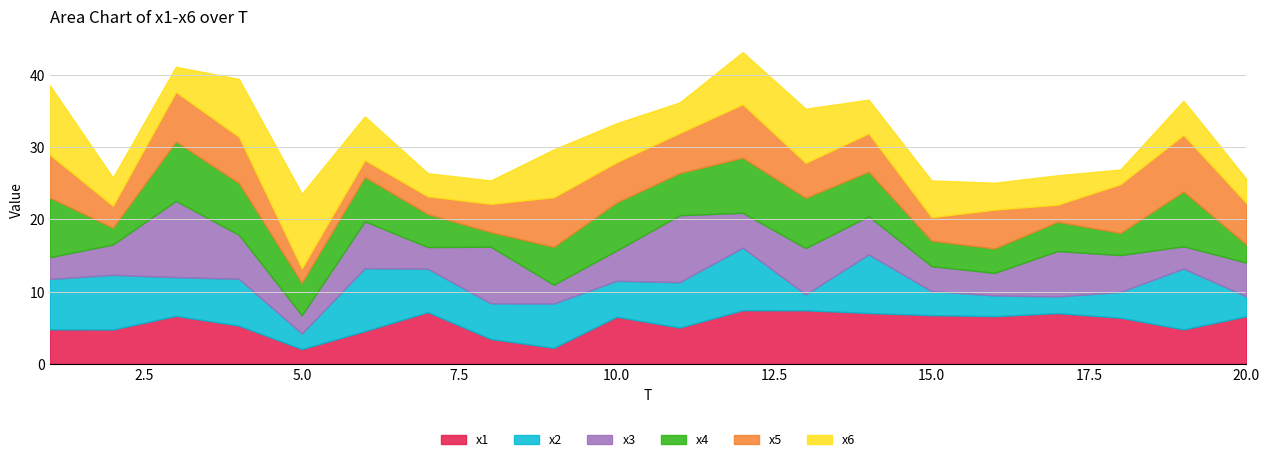

What is the sum of all x6 values?

106.6